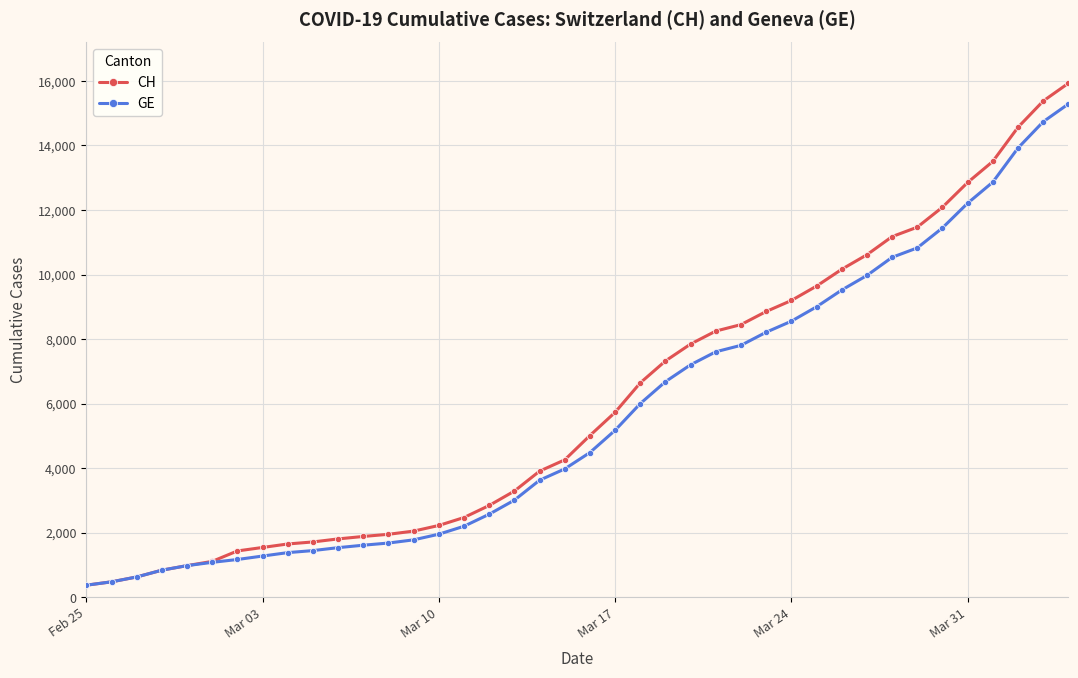

Which series has the widest spread of values?

CH